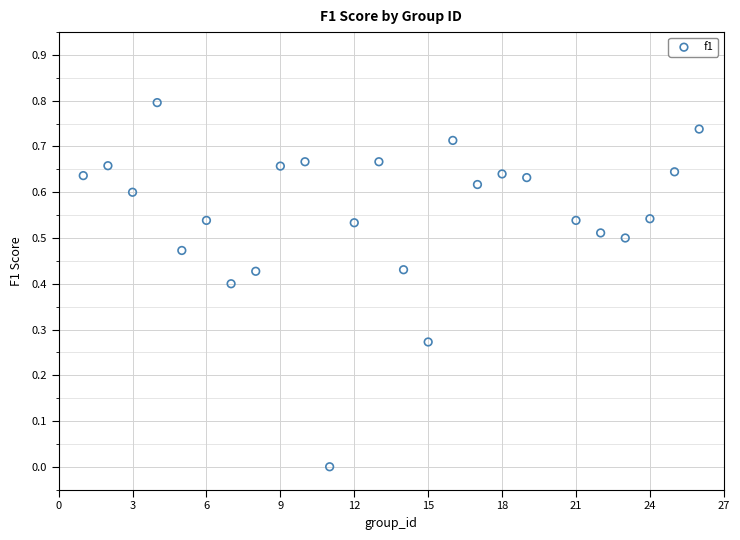

What is the range of X values (max minus min)?

25.0